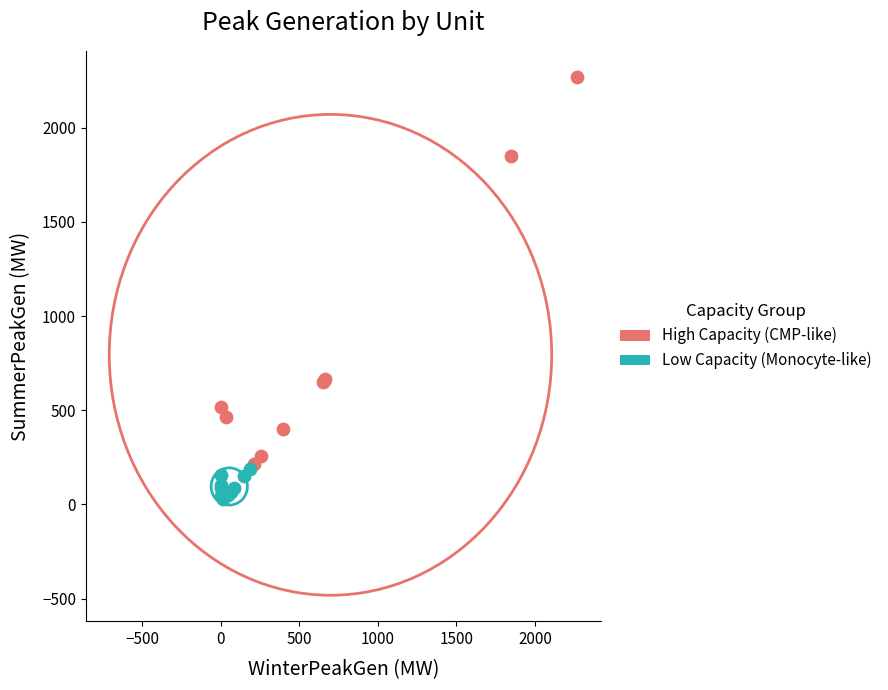

Which series has the widest spread of Y values?

High Capacity (CMP-like)